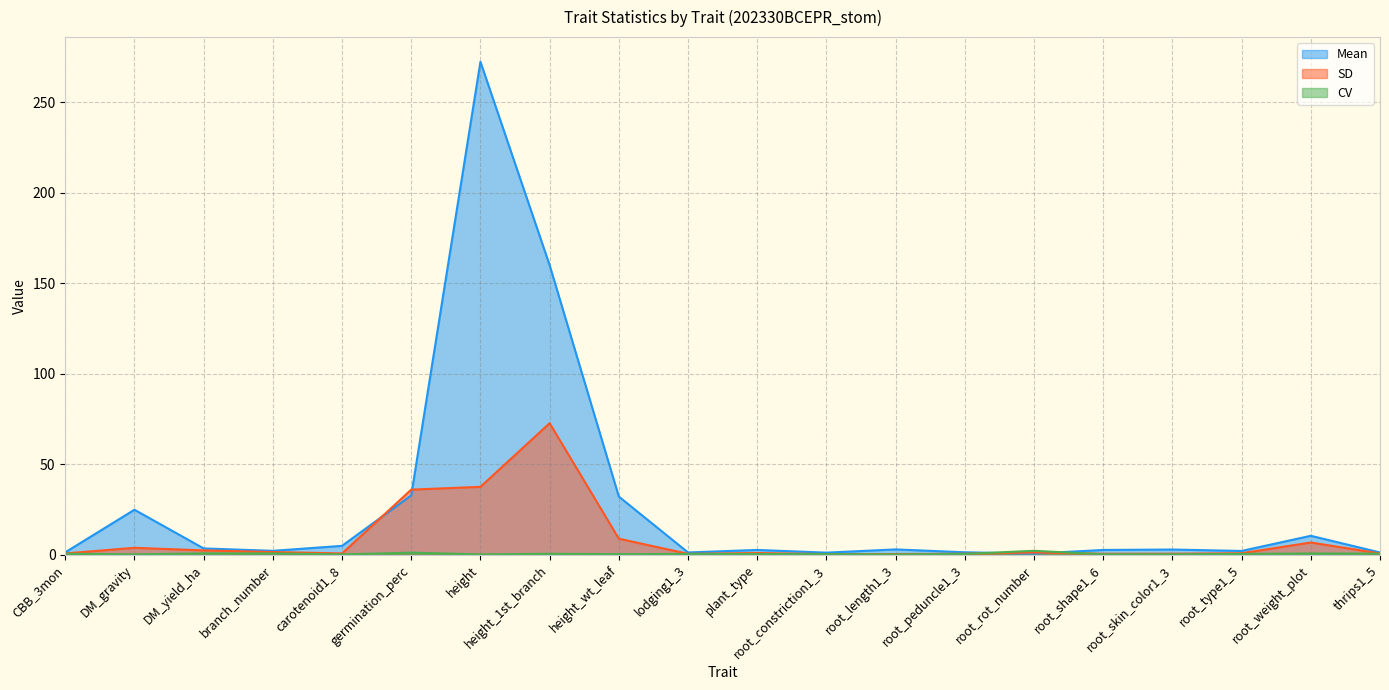

Where is the first local maximum for SD?

DM_gravity